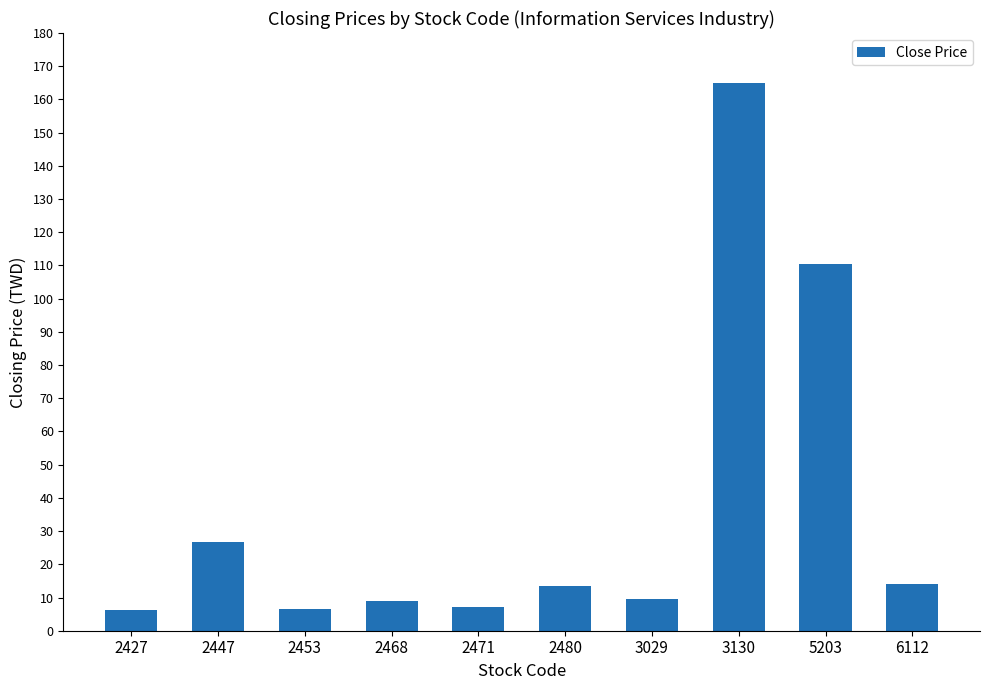

How many series are shown in this chart?

1